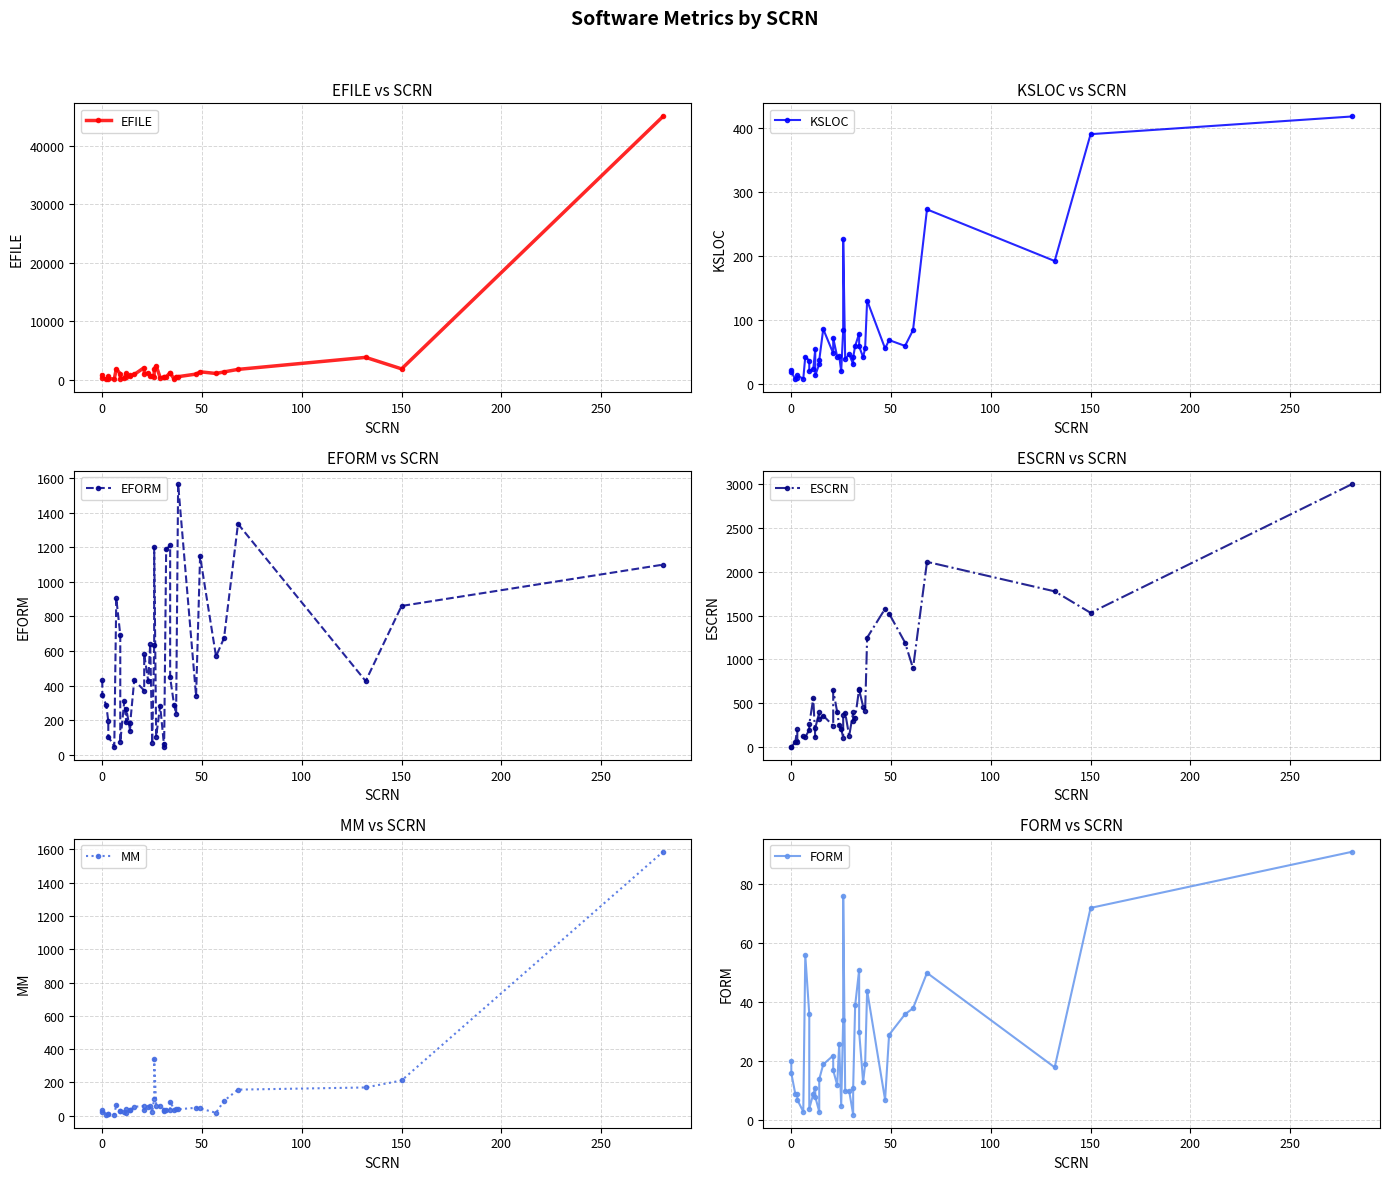

Which series has the largest range (max minus min)?

EFILE